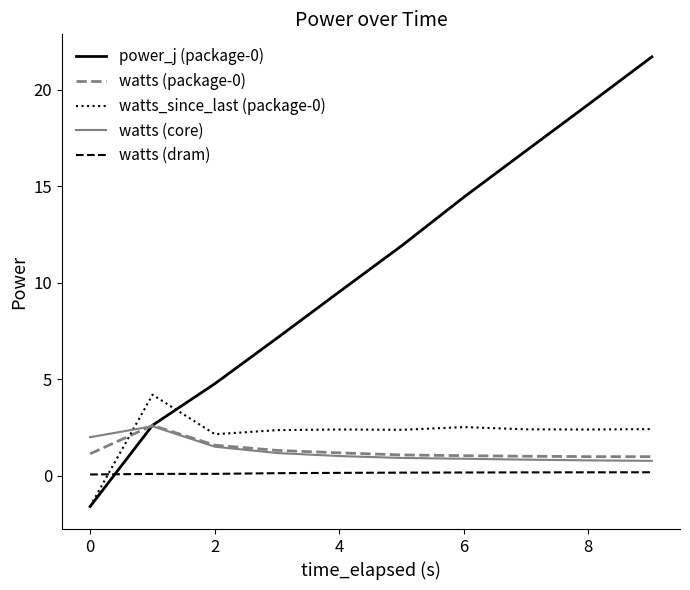

True or false: watts_since_last (package-0) and watts (package-0) cross at least once.

True